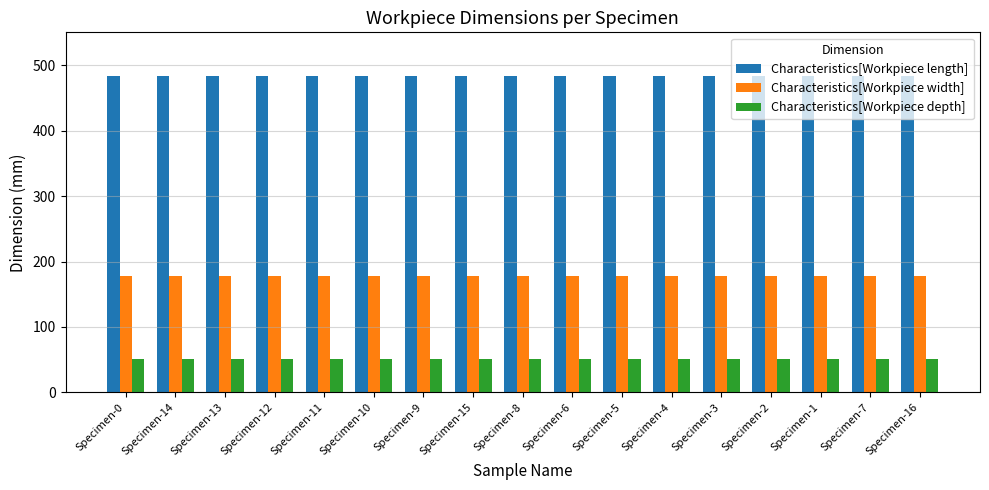

How many bars are there in each group?

3